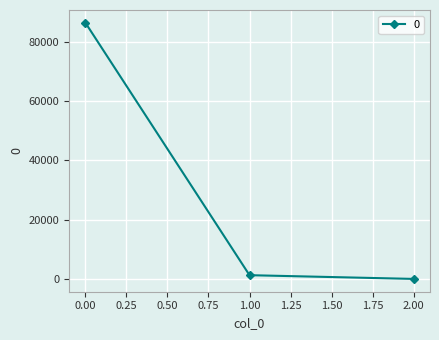

List the labels in order of value, smallest first.

2.00, 1.00, 0.00